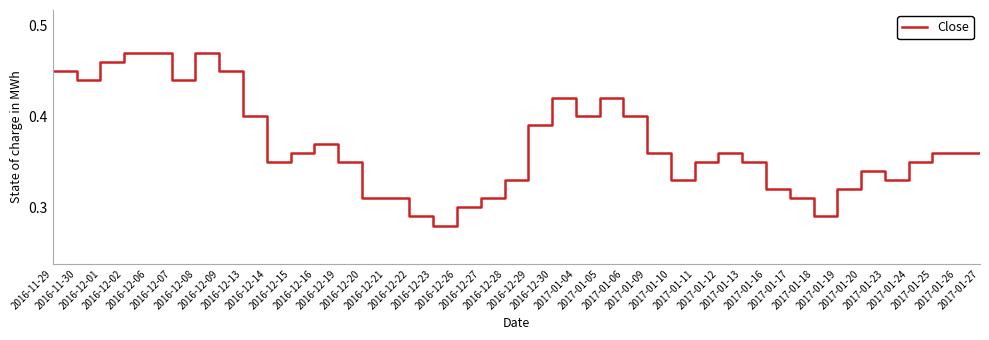

Reading right to left, what are all the values shown in this chart?

0.4	0.4	0.4	0.3	0.3	0.3	0.3	0.3	0.3	0.3	0.3	0.4	0.3	0.3	0.4	0.4	0.4	0.4	0.4	0.4	0.3	0.3	0.3	0.3	0.3	0.3	0.3	0.3	0.4	0.4	0.3	0.4	0.5	0.5	0.4	0.5	0.5	0.5	0.4	0.5